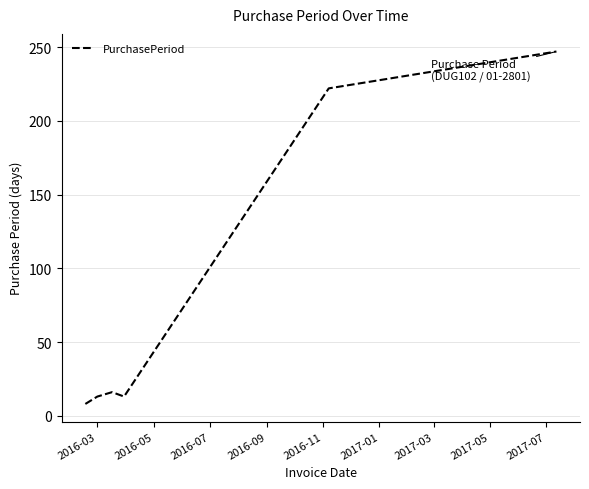

How many interior local peaks (higher than both neighbors) does the data have?

1